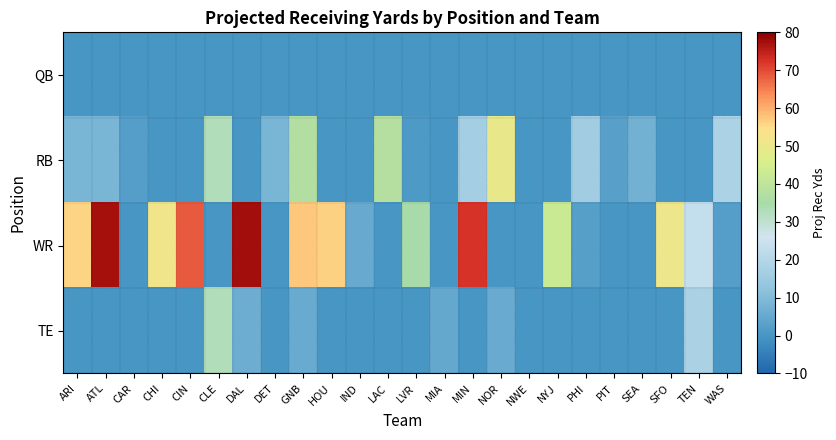

Reading left to right, transcribe all the data shown in this chart.

QB: ARI=0.0	ATL=0.0	CAR=0.0	CHI=0.0	CIN=0.0	CLE=0.0	DAL=0.0	DET=0.0	GNB=0.0	HOU=0.0	IND=0.0	LAC=0.0	LVR=0.0	MIA=0.0	MIN=0.0	NOR=0.0	NWE=0.0	NYJ=0.0	PHI=0.0	PIT=0.0	SEA=0.0	SFO=0.0	TEN=0.0	WAS=0.0
RB: ARI=8.5	ATL=8.5	CAR=2.3	CHI=0.0	CIN=0.0	CLE=32.7	DAL=0.0	DET=8.5	GNB=37.3	HOU=0.0	IND=0.0	LAC=37.6	LVR=1.2	MIA=0.0	MIN=16.6	NOR=49.7	NWE=0.0	NYJ=0.0	PHI=15.9	PIT=2.9	SEA=7.4	SFO=0.0	TEN=0.0	WAS=18.4
WR: ARI=56.0	ATL=77.5	CAR=0.0	CHI=51.7	CIN=68.6	CLE=0.0	DAL=77.7	DET=0.0	GNB=57.3	HOU=56.1	IND=5.3	LAC=0.0	LVR=34.8	MIA=0.0	MIN=72.6	NOR=0.0	NWE=0.0	NYJ=42.4	PHI=2.6	PIT=0.0	SEA=0.0	SFO=50.7	TEN=23.3	WAS=2.3
TE: ARI=0.0	ATL=0.0	CAR=0.0	CHI=0.0	CIN=0.0	CLE=32.7	DAL=6.3	DET=0.0	GNB=5.7	HOU=0.0	IND=0.0	LAC=0.0	LVR=0.0	MIA=5.1	MIN=0.0	NOR=5.7	NWE=0.0	NYJ=0.0	PHI=0.0	PIT=0.0	SEA=0.0	SFO=0.0	TEN=18.1	WAS=0.0